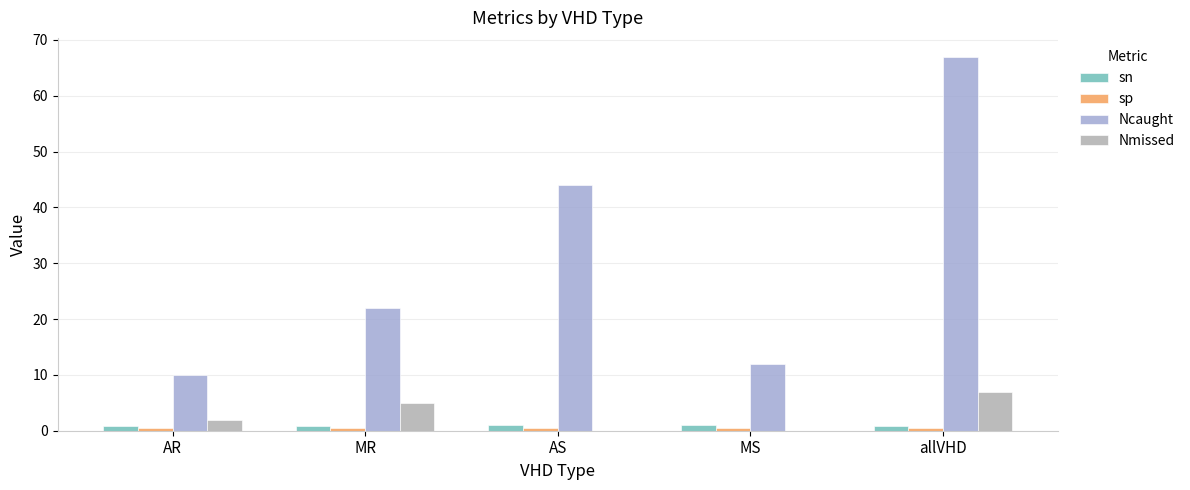

What is the sum of all sn values?

4.6